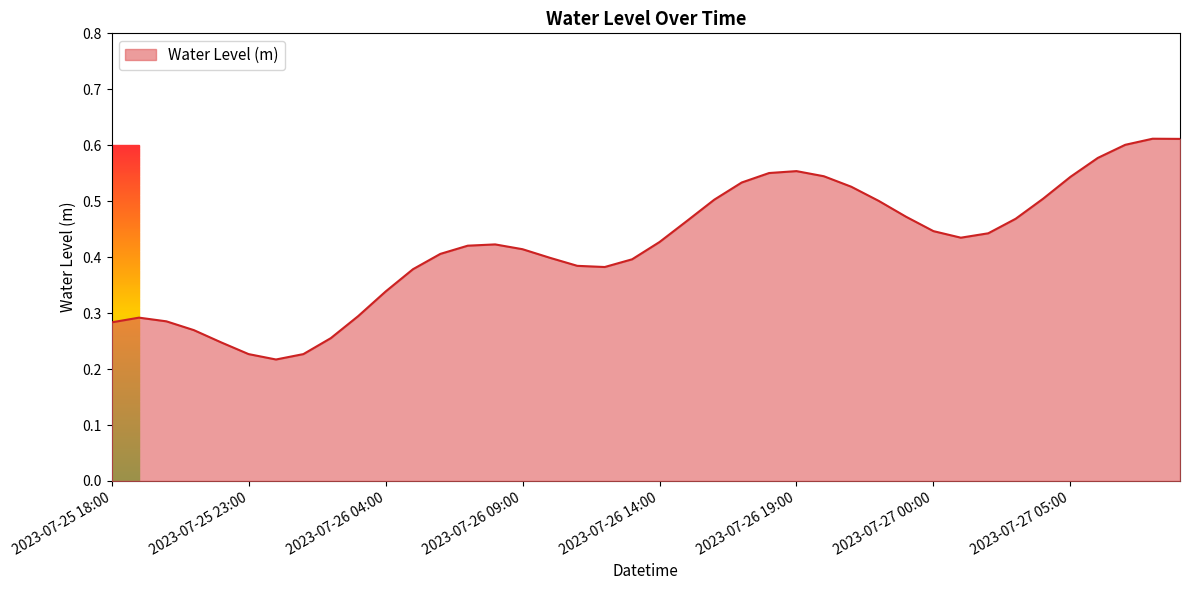

Does the chart have visible grid lines?

No